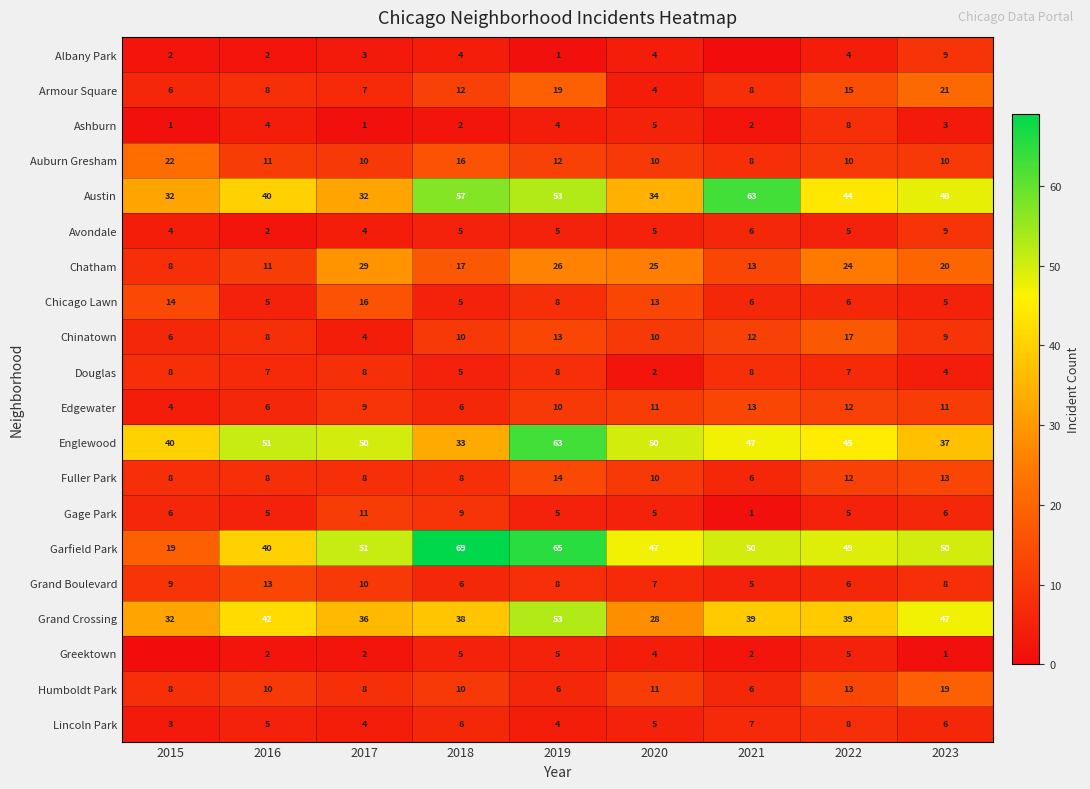

What is the spread (max minus min) of values at 2016?

49